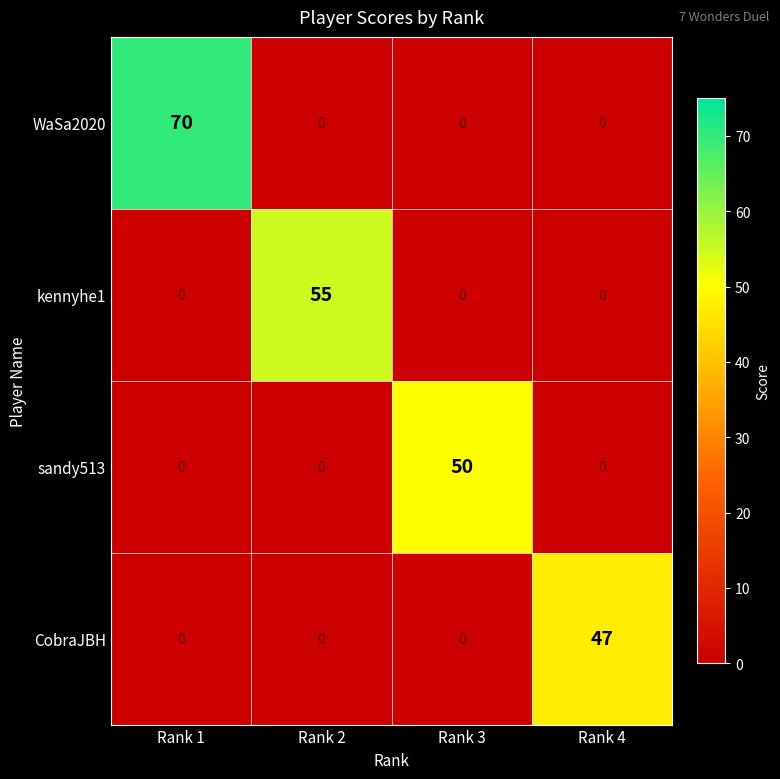

Between Rank 3 and Rank 4, which series saw the biggest shift?

sandy513